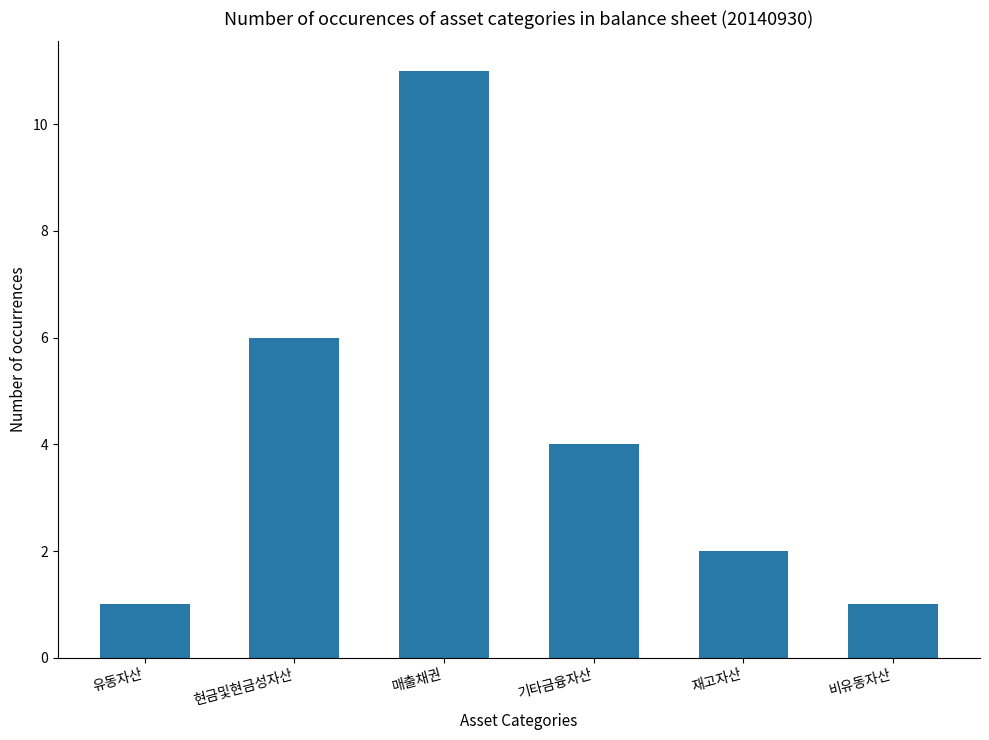

Reading left to right, what are all the values shown in this chart?

유동자산=1	현금및현금성자산=6	매출채권=11	기타금융자산=4	재고자산=2	비유동자산=1